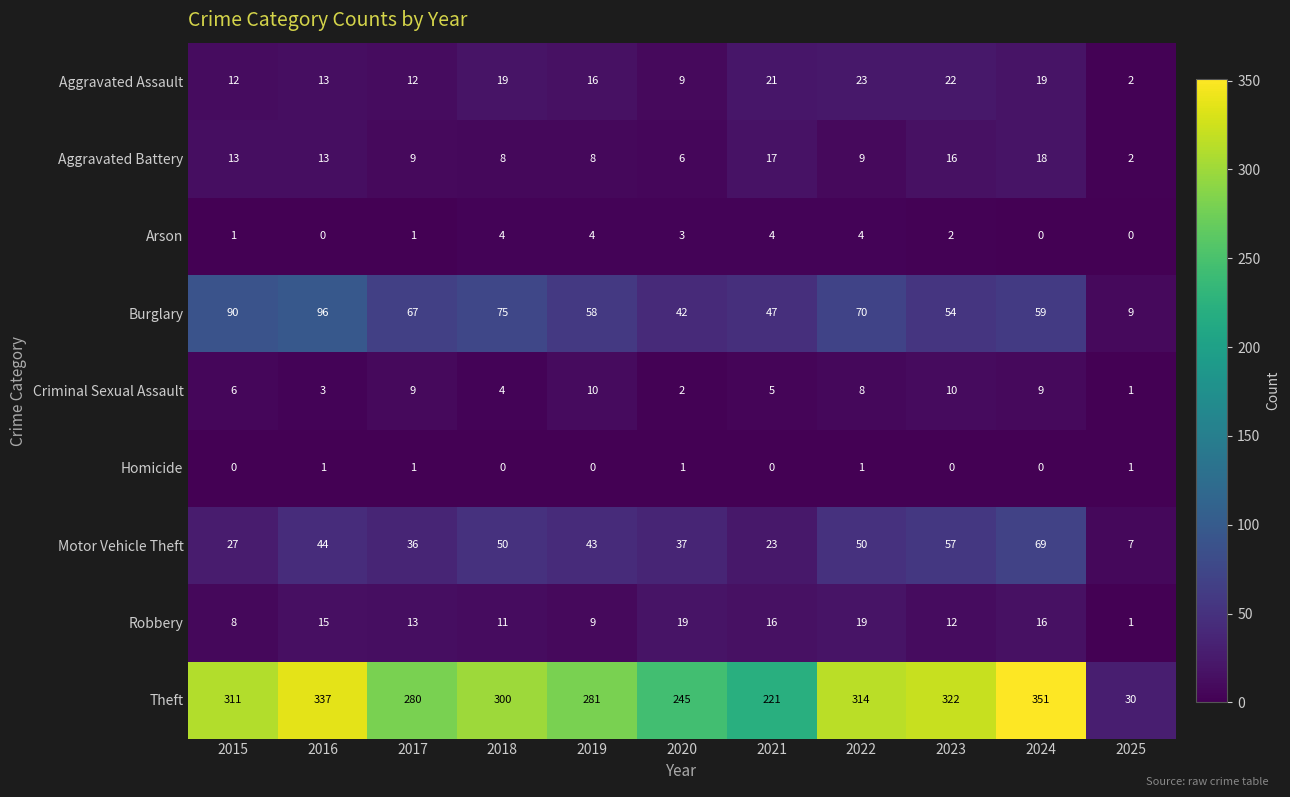

At which label does Aggravated Assault first exceed 16?

2018